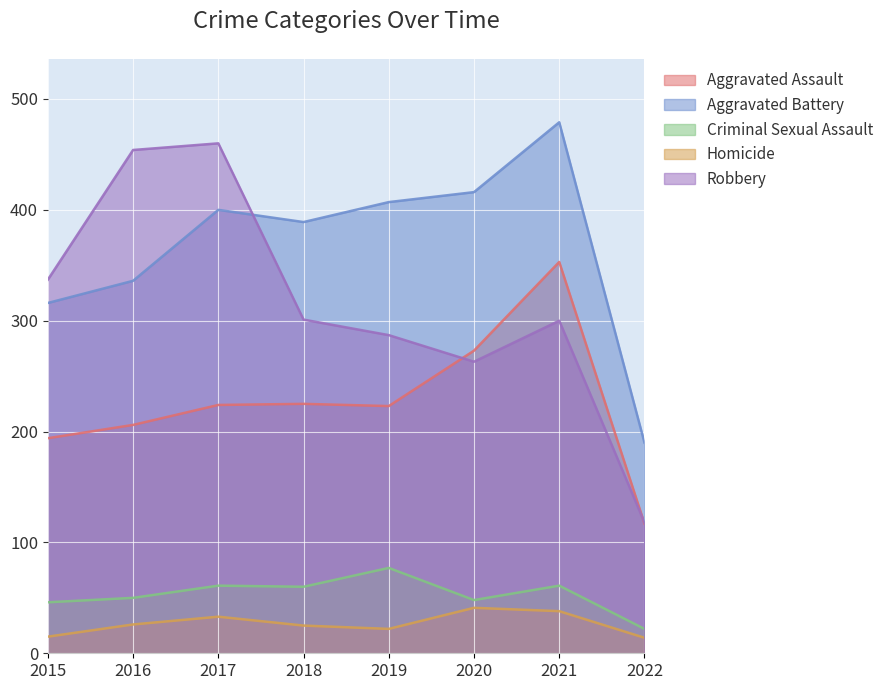

Read the Aggravated Assault value at 2015.

194